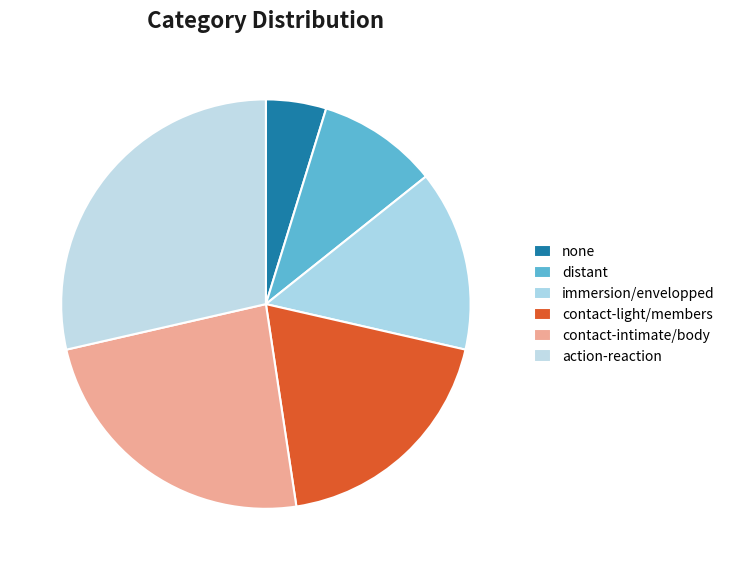

How many slices are in this pie chart?

6